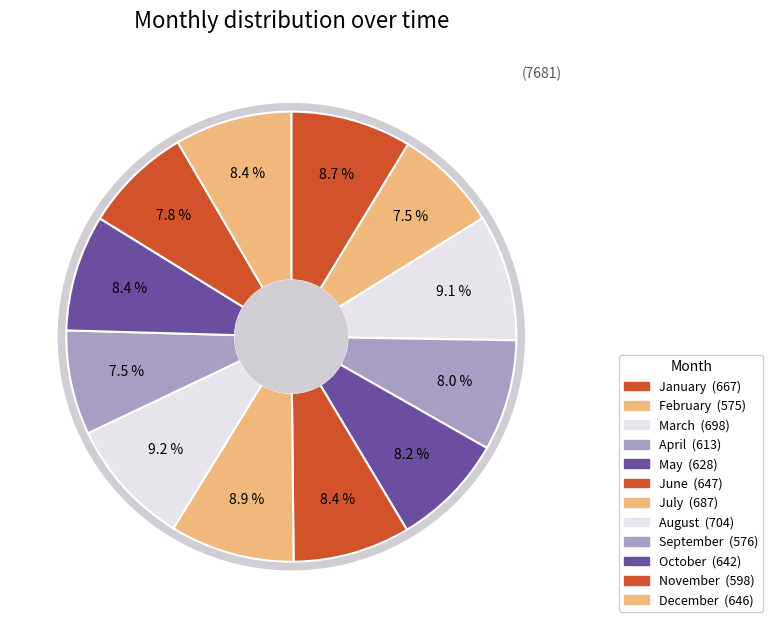

To the nearest percent, what portion does October represent?

8%